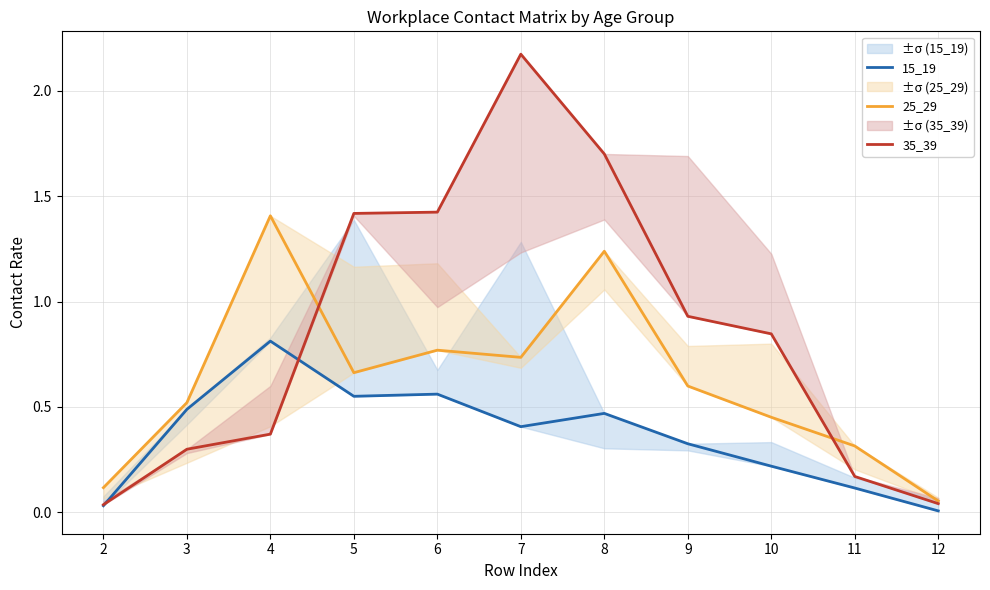

Does the chart display data point markers on the line(s)?

No